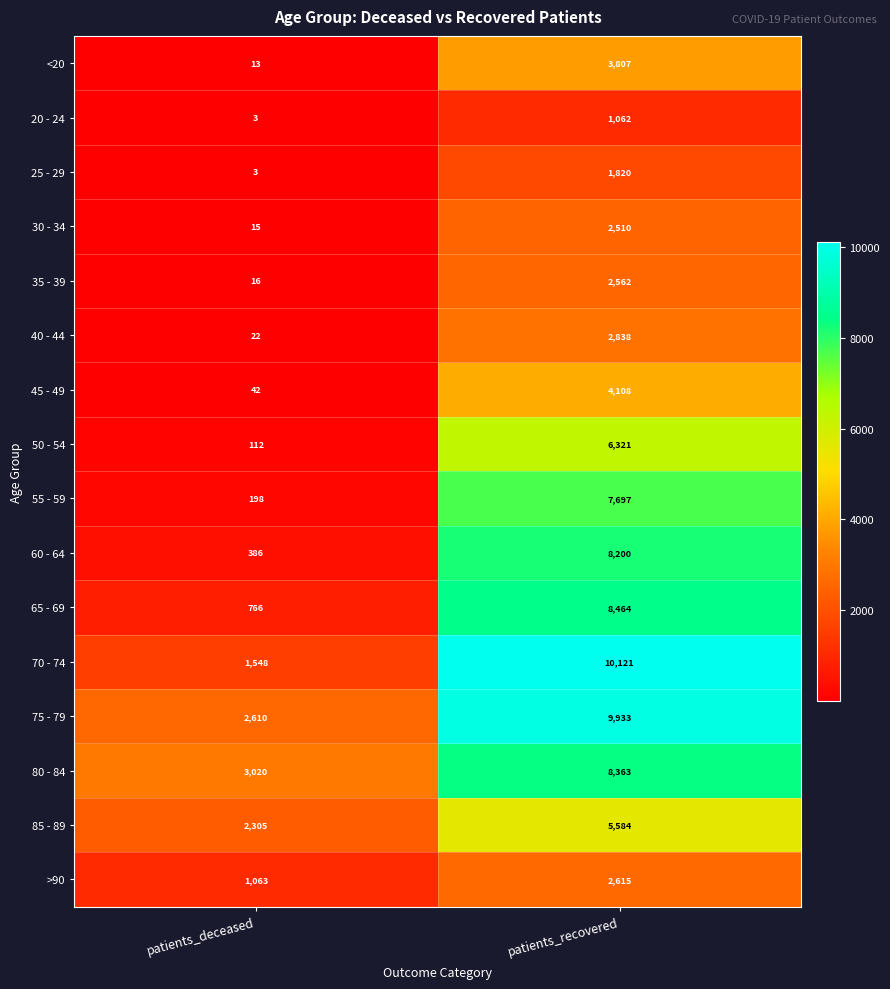

List the labels in order of 85 - 89 value, largest first.

patients_recovered, patients_deceased